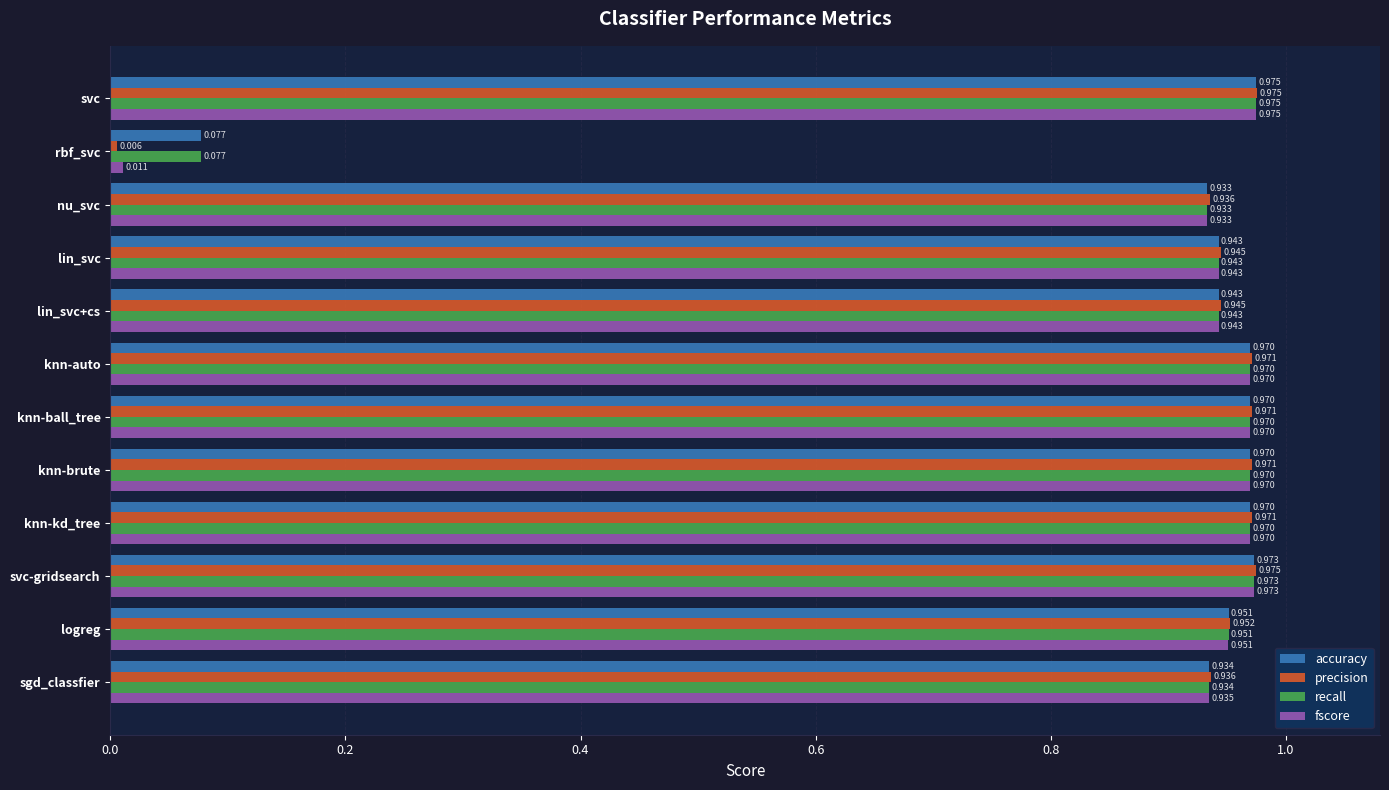

Which series has the largest range (max minus min)?

precision